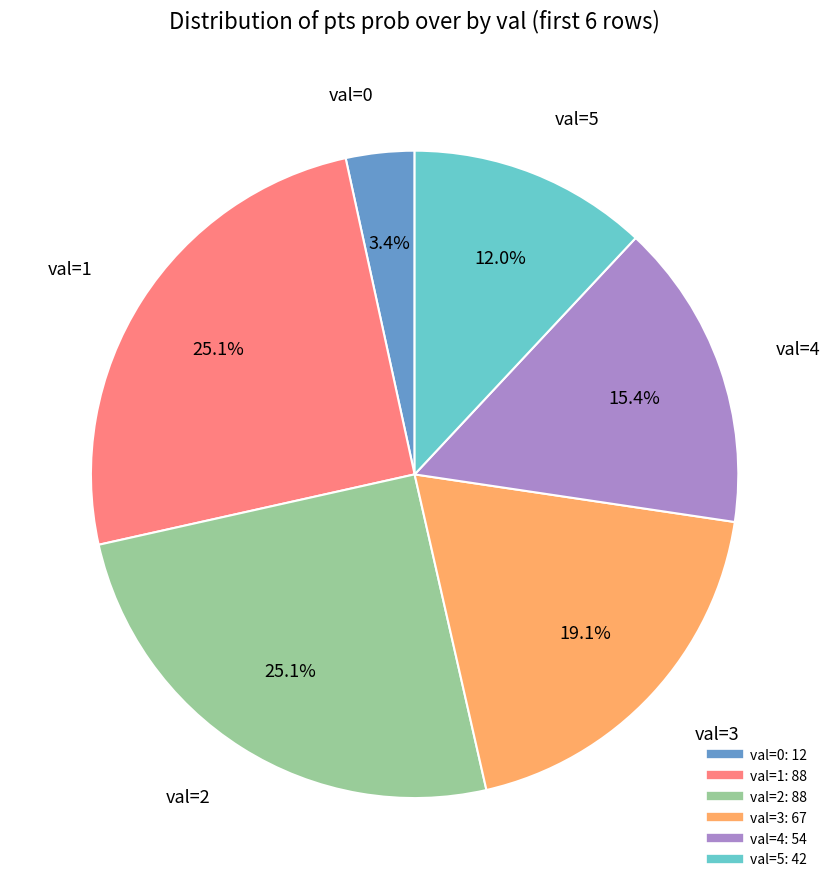

Does any single category account for the majority?

No